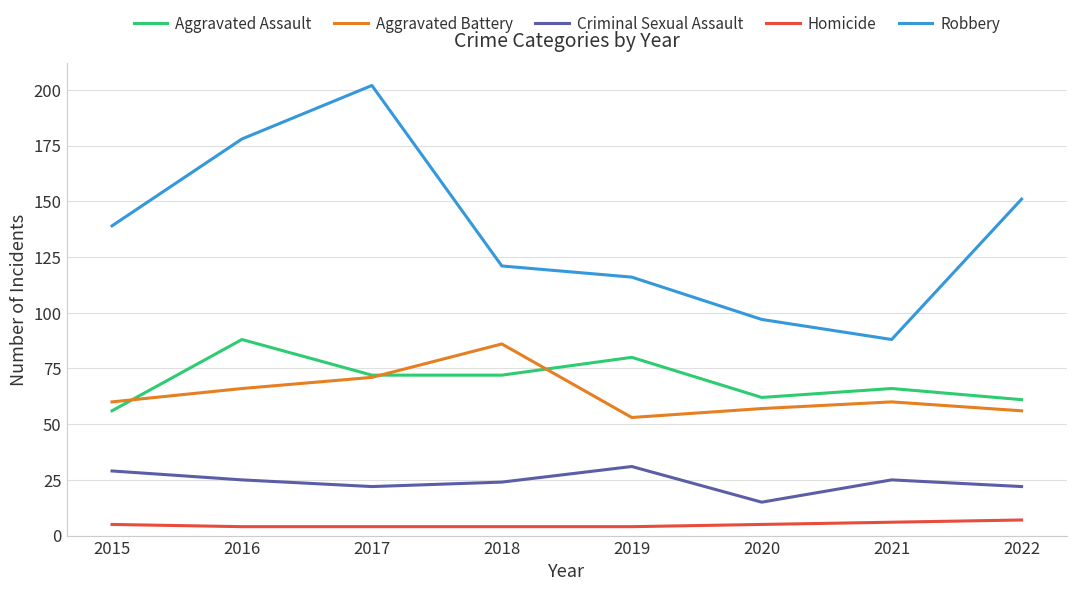

What is the maximum value for Robbery?

202